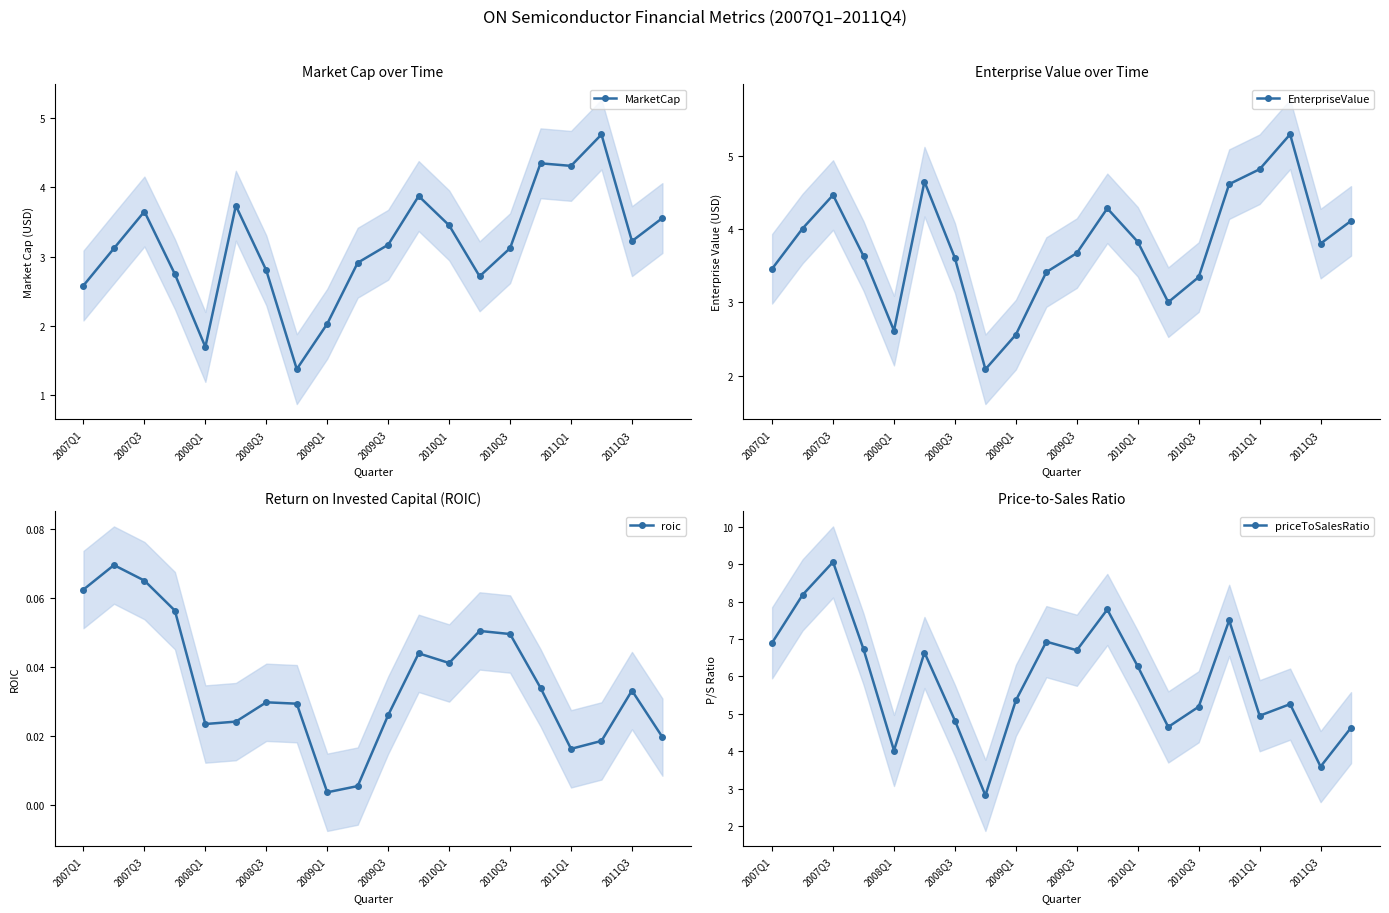

True or false: MarketCap has more than 0 interior local peaks.

True